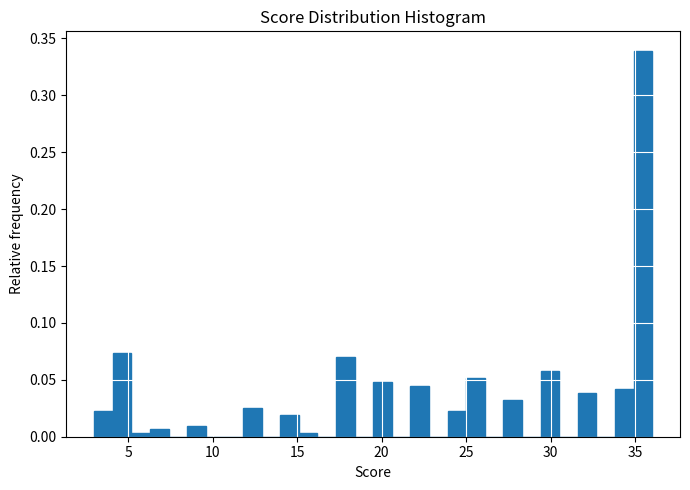

Read against the x-axis, roughly where is the centre of the tallest bar?

35.5